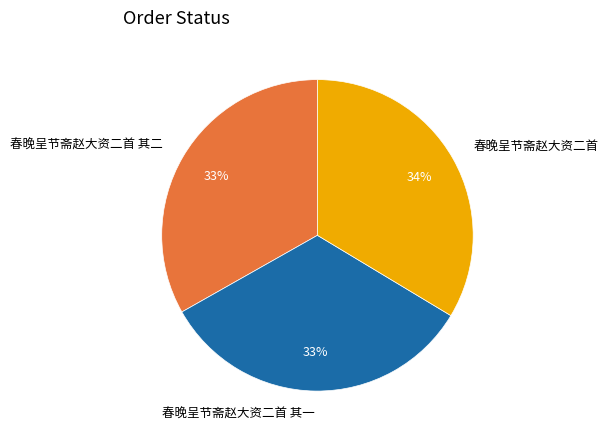

True or false: 春晚呈节斋赵大资二首 其二 accounts for 33% of the total.

True